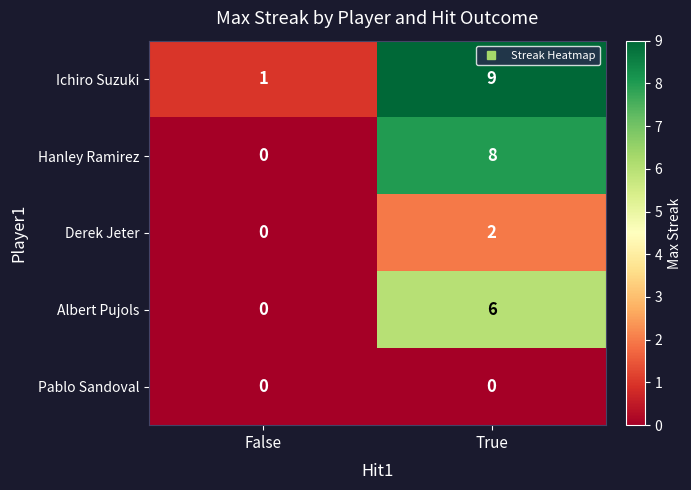

What is the total value across all series at True?

25